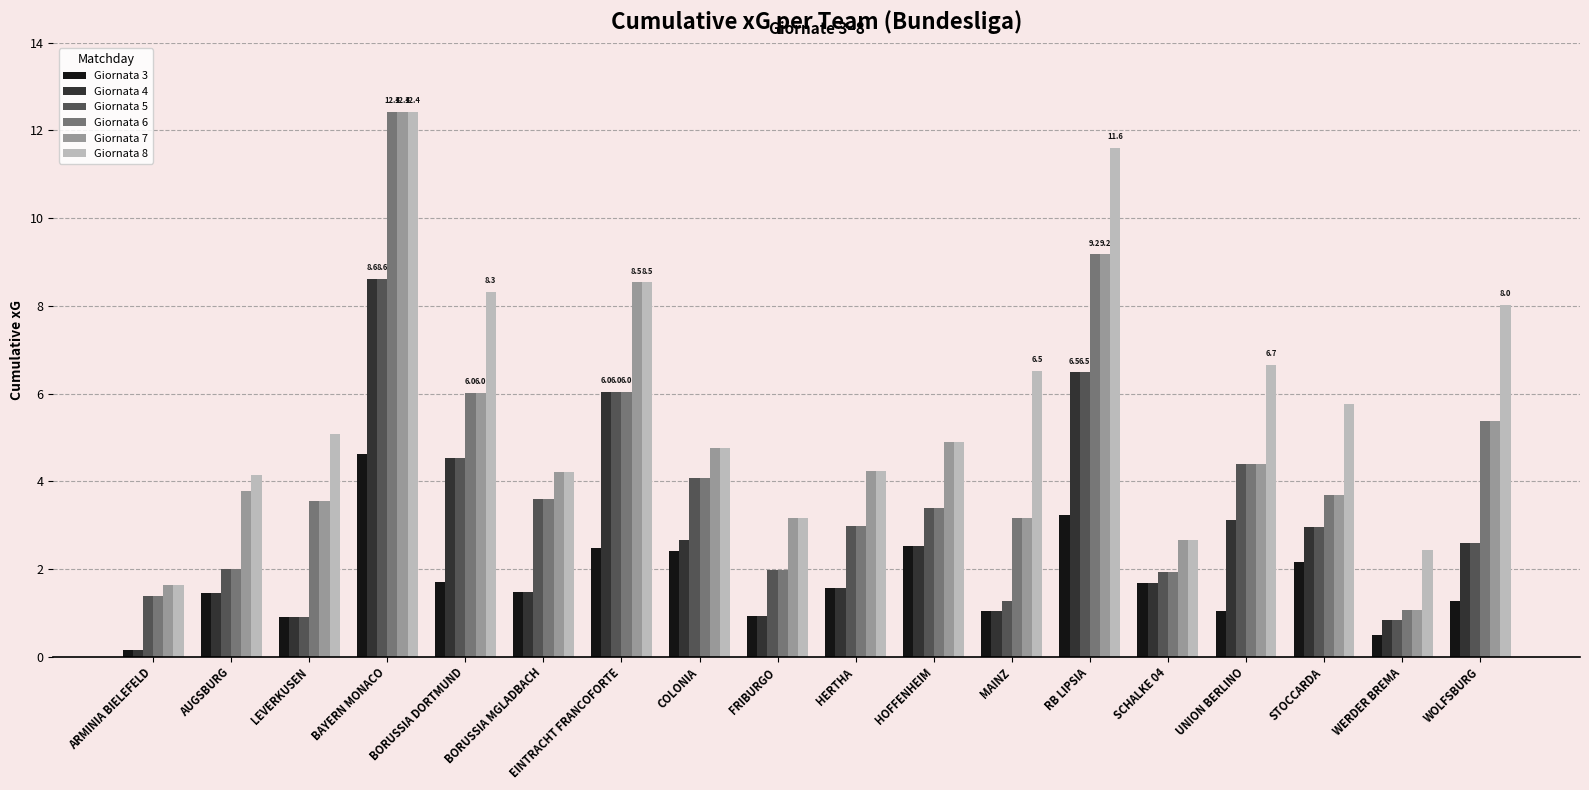

What is the total value across all series at BAYERN MONACO?

59.1